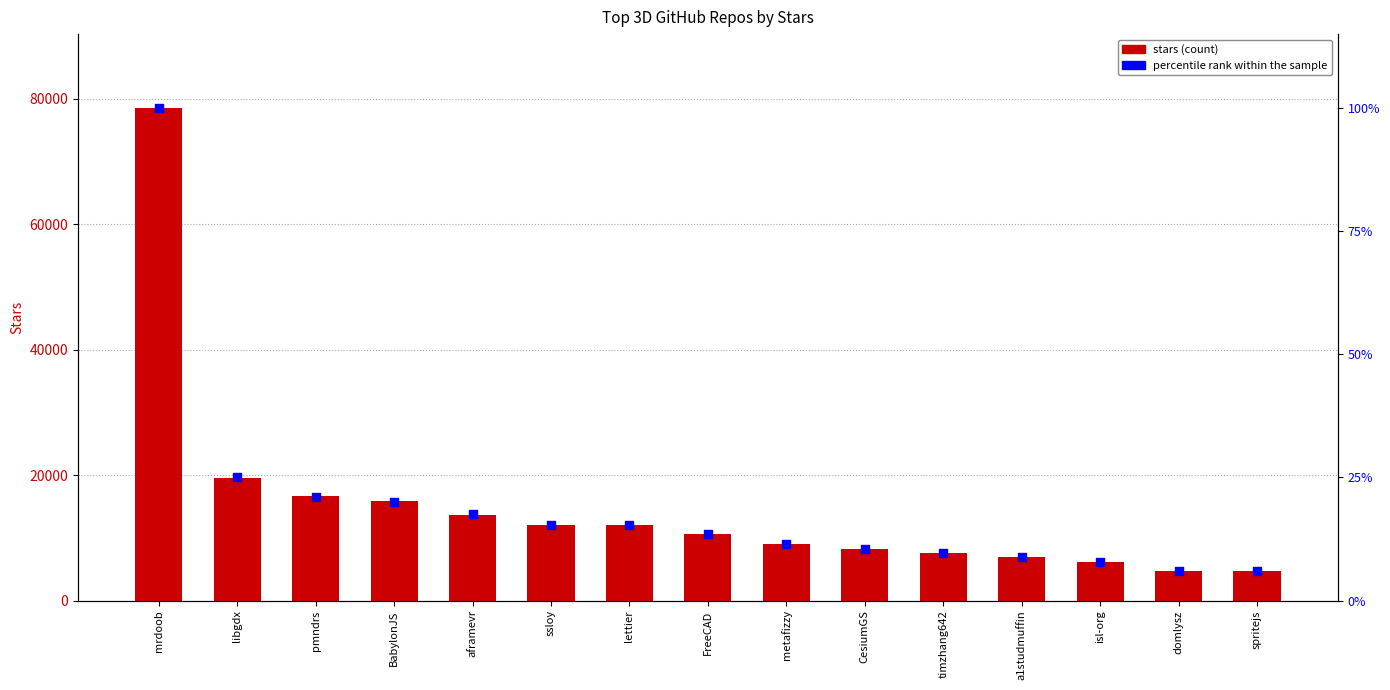

Which series has the largest total across all categories?

stars